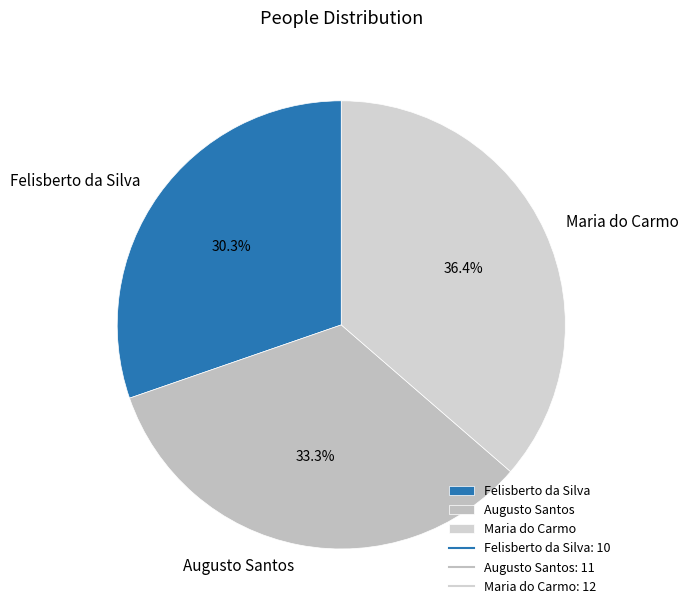

To the nearest percent, what is the average slice percentage?

33%